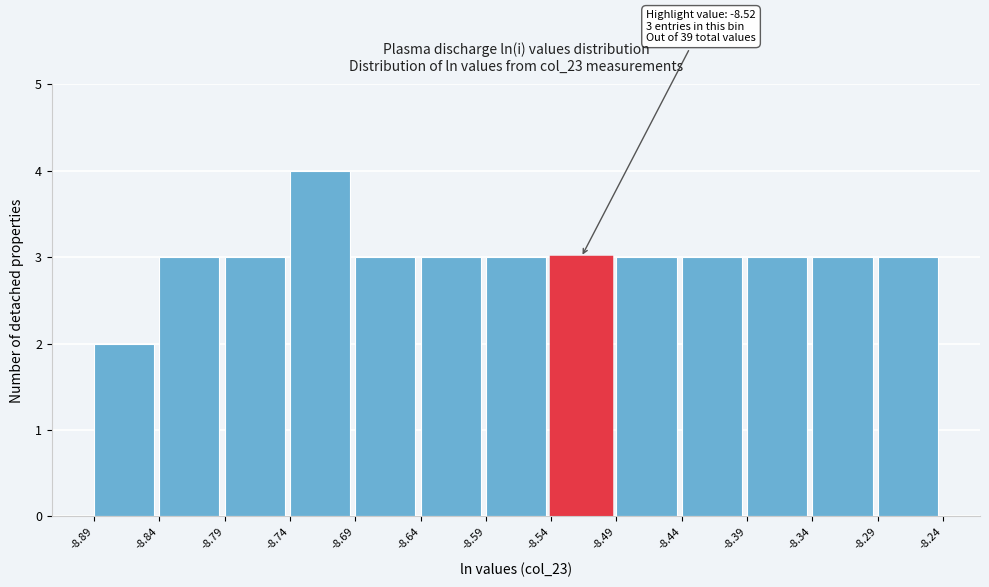

Over which range of the x-axis is the bar tallest?

-8.74 to -8.69